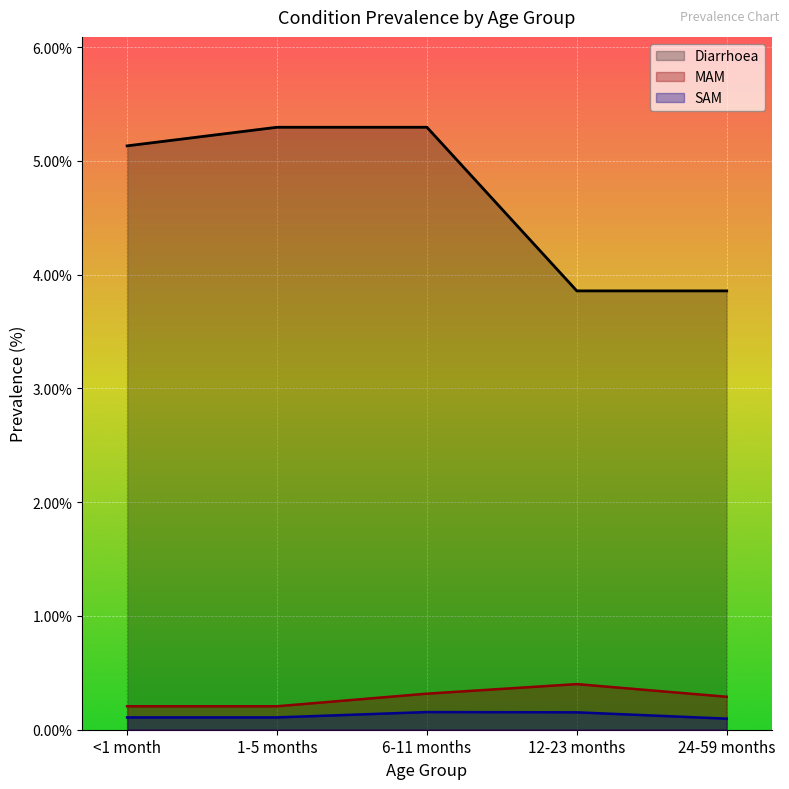

What is the difference between the highest and lowest values at 12-23 months?

3.7